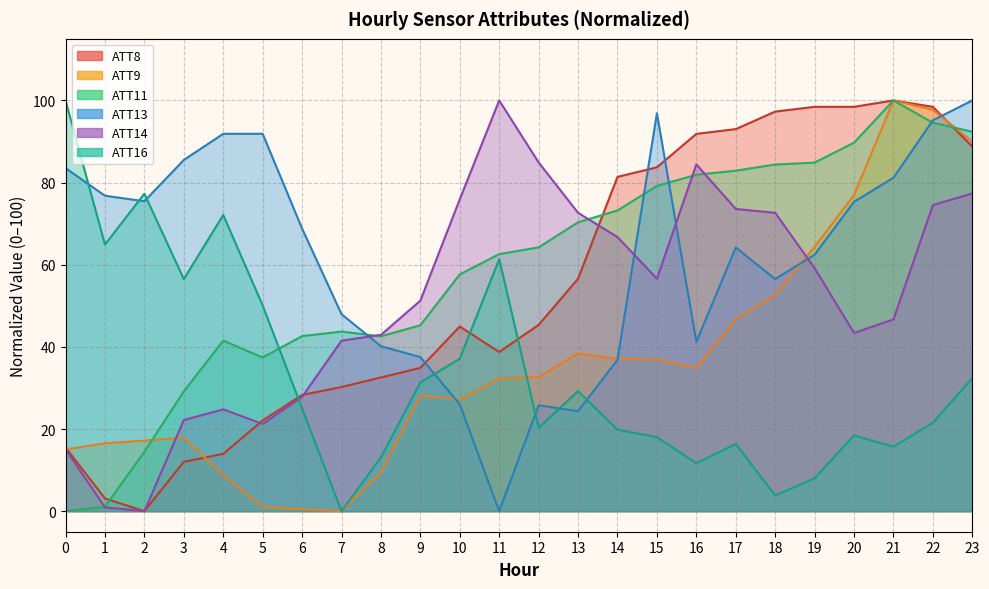

What is the difference between the second highest and second lowest values in the ATT8 series?

95.3